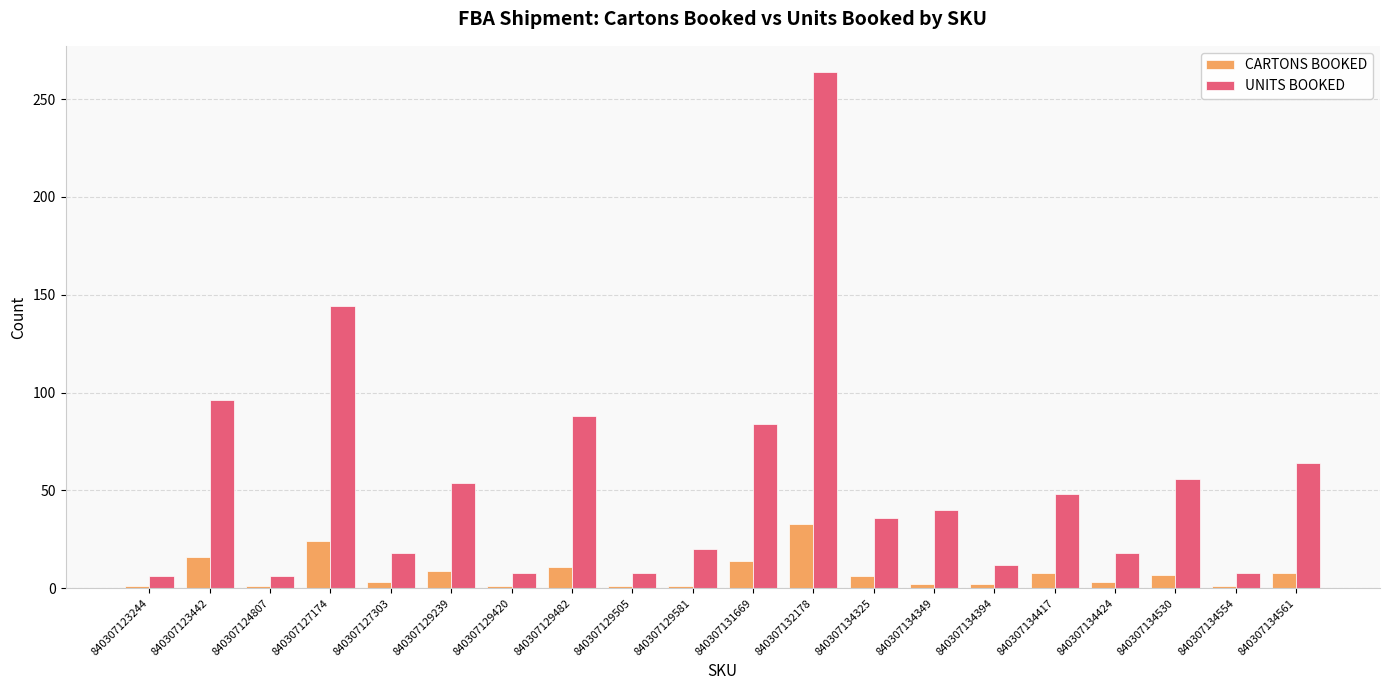

How many bars are there in each group?

2